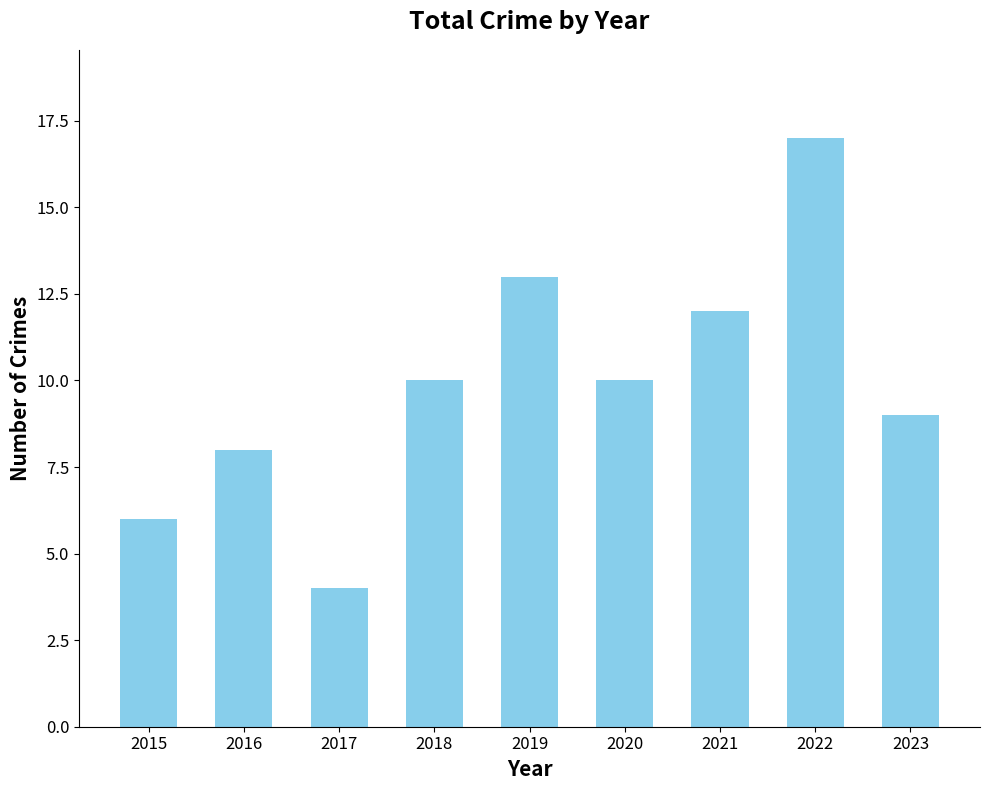

How many distinct data groups are displayed?

1